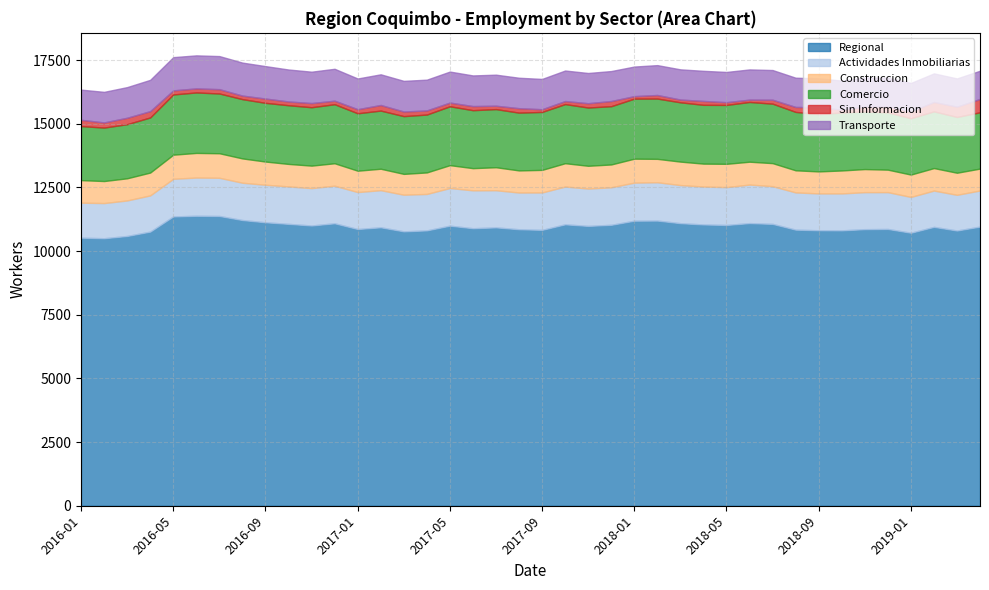

Reading right to left, list all the values displayed in this chart.

Regional: 10959	10805	10948	10718	10866	10858	10811	10815	10839	11065	11096	11023	11043	11093	11195	11190	11029	10986	11048	10831	10855	10928	10895	10995	10810	10772	10931	10864	11089	11002	11066	11128	11216	11376	11384	11358	10762	10591	10502	10525
Actividades Inmobiliarias: 1418	1402	1425	1406	1446	1453	1450	1447	1462	1481	1513	1486	1489	1496	1505	1495	1474	1467	1484	1468	1442	1459	1488	1479	1431	1439	1458	1451	1476	1468	1471	1473	1465	1500	1501	1478	1422	1395	1381	1374
Construccion: 860	867	884	878	883	907	902	864	868	905	898	915	900	922	919	941	896	894	916	887	868	903	871	898	845	818	842	839	881	883	883	912	955	963	967	947	897	870	865	885
Comercio: 2210	2190	2226	2211	2250	2263	2276	2250	2293	2335	2345	2312	2308	2328	2367	2357	2287	2287	2321	2275	2268	2282	2276	2311	2272	2267	2283	2254	2318	2293	2304	2305	2327	2346	2374	2364	2164	2124	2099	2121
Sin Informacion: 524	405	371	265	226	189	112	267	195	154	92	108	153	108	140	98	204	170	120	106	175	133	161	146	162	181	220	161	139	164	148	168	140	170	159	161	248	253	202	247
Transporte: 1108	1107	1120	1120	1134	1139	1141	1135	1148	1166	1186	1187	1182	1186	1173	1162	1176	1186	1198	1190	1195	1219	1203	1217	1208	1204	1204	1205	1252	1231	1255	1274	1295	1299	1297	1304	1228	1203	1200	1185